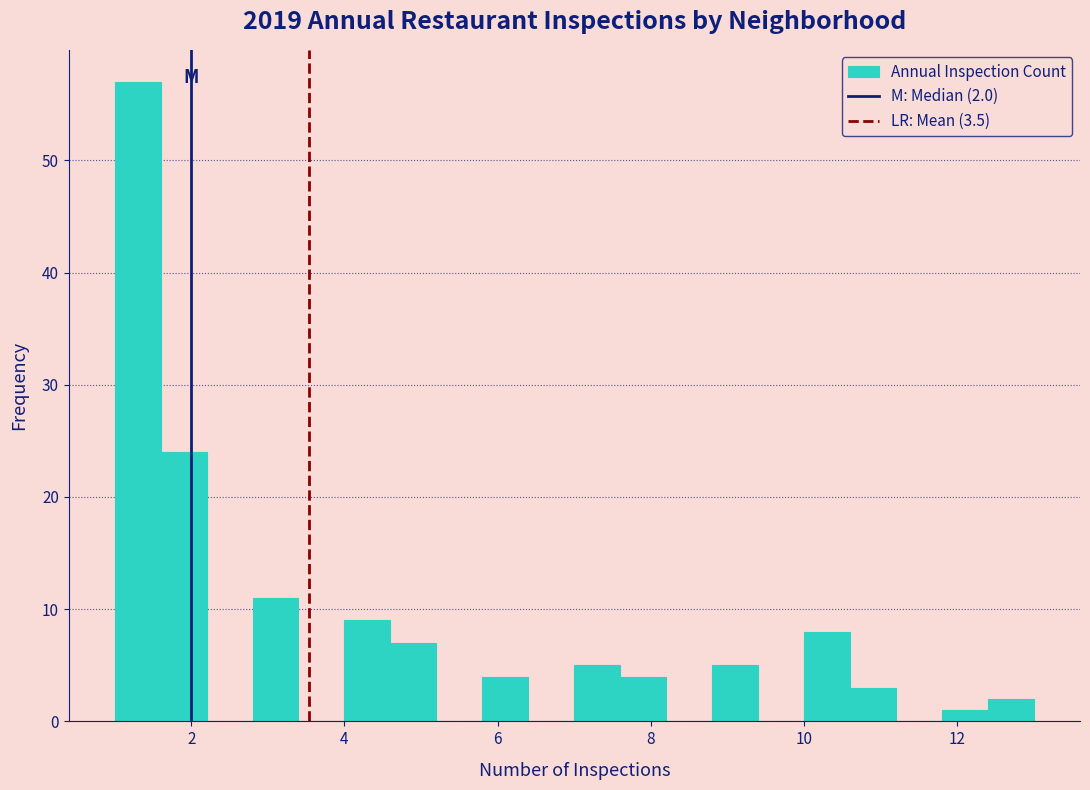

Read against the x-axis, roughly where is the centre of the tallest bar?

1.4